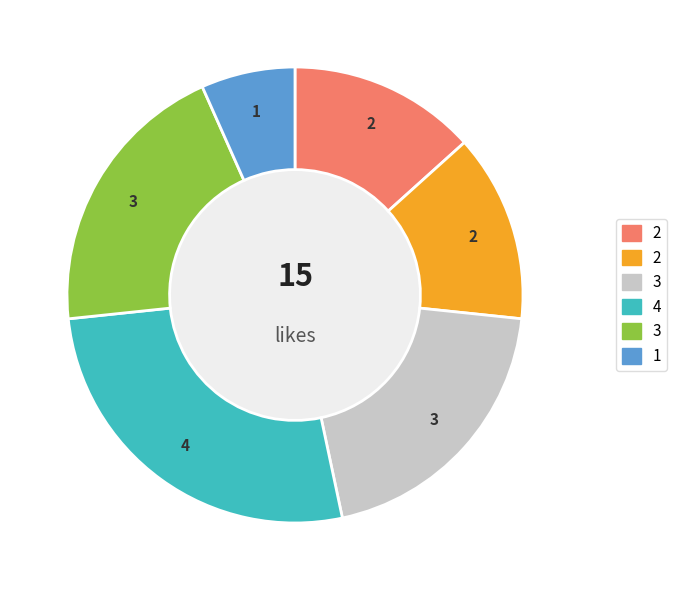

How many slices are in this pie chart?

6